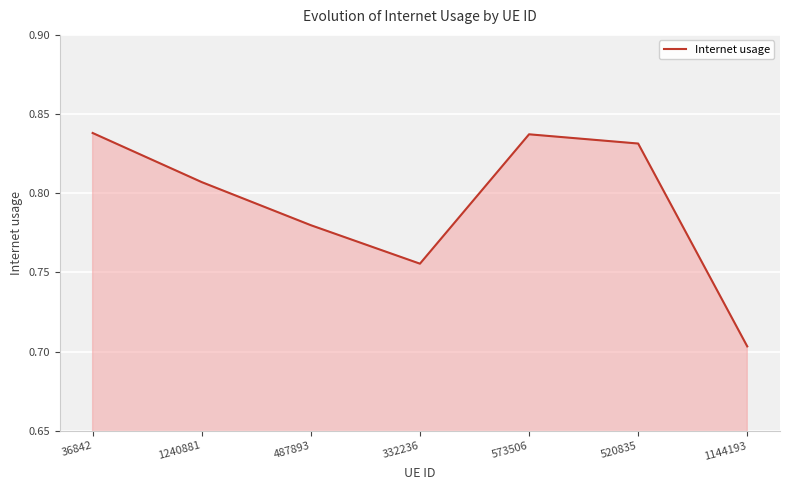

What is the difference between the maximum and second lowest values?

0.1